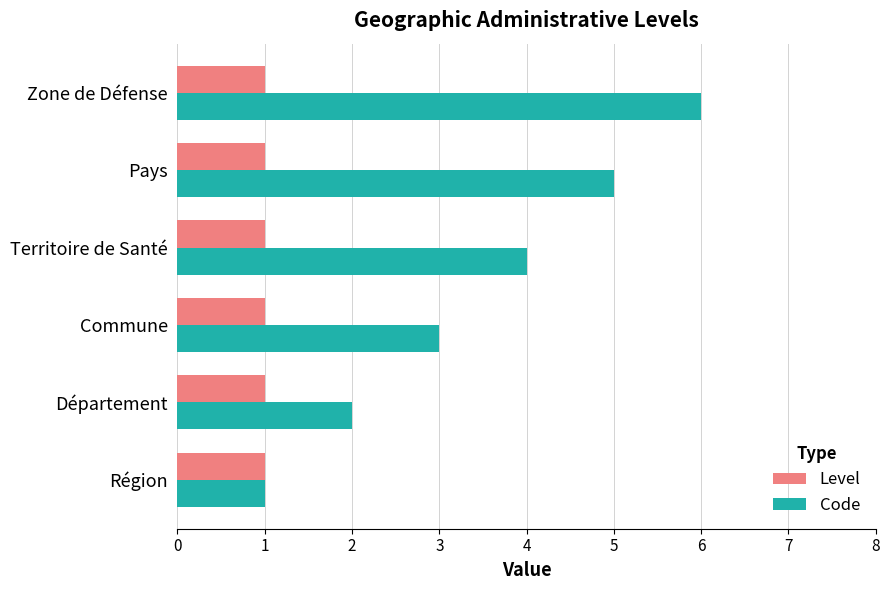

Count the number of data series in this chart.

2